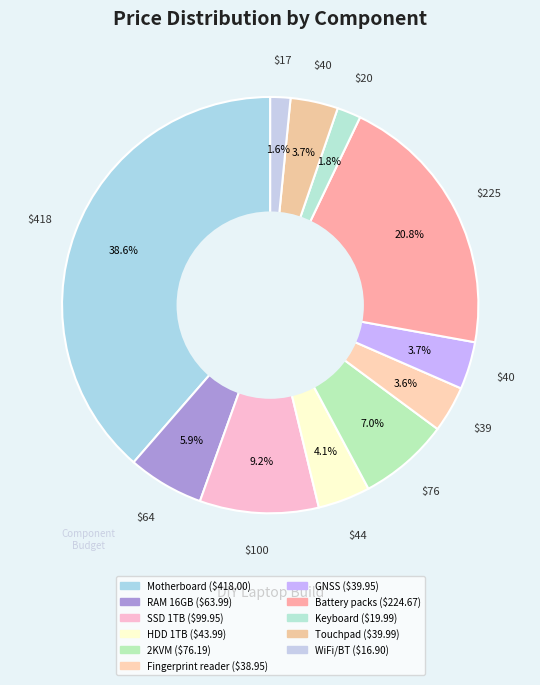

What percentage is the Fingerprint reader slice, to the nearest percent?

4%